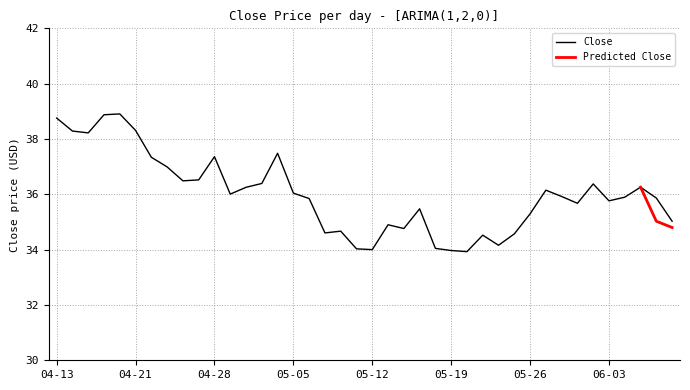

What is the highest value of the Close series?

38.9